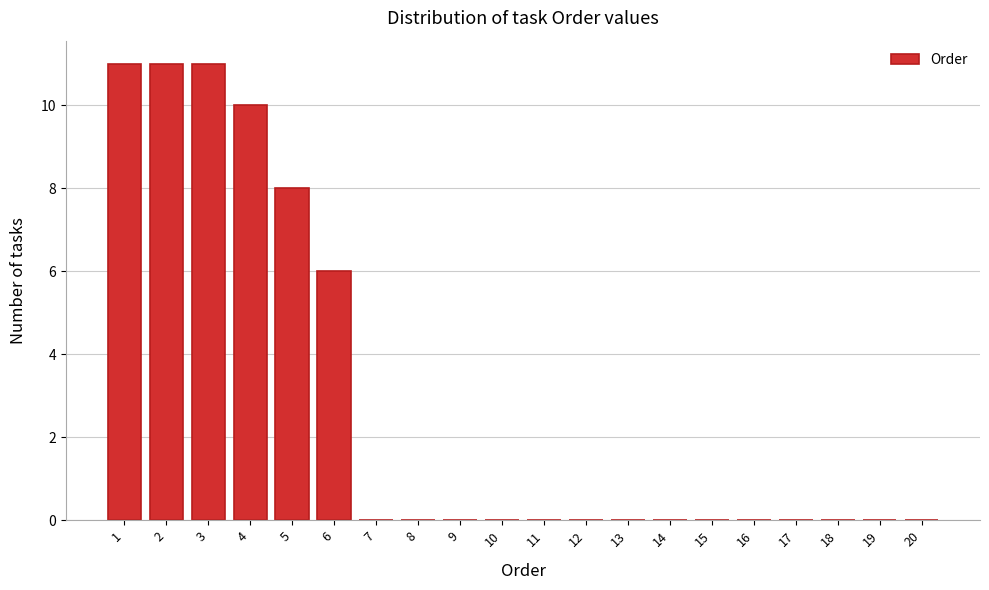

Reading right to left, extract all data points from this chart.

20=0	19=0	18=0	17=0	16=0	15=0	14=0	13=0	12=0	11=0	10=0	9=0	8=0	7=0	6=6	5=8	4=10	3=11	2=11	1=11